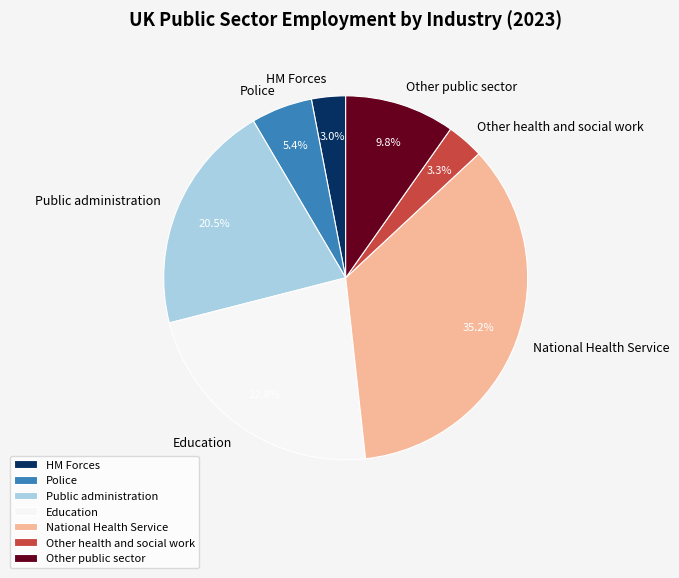

How much of the chart is everything except Public administration?

79.5%